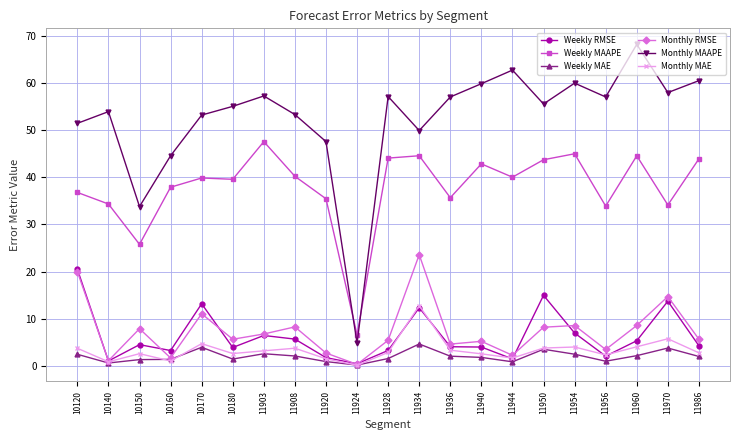

True or false: Weekly RMSE has more than 0 interior local peaks.

True